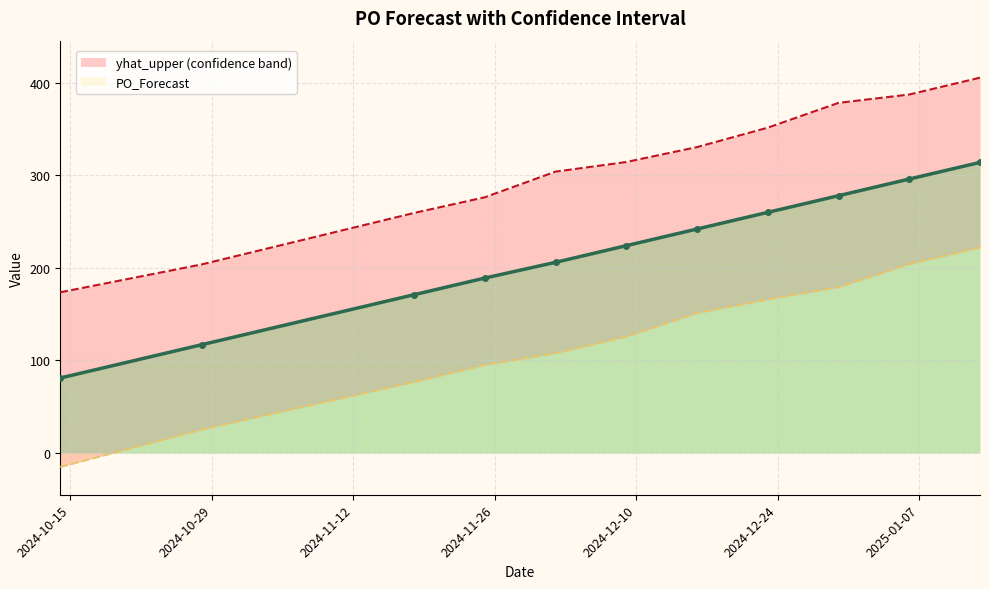

Rank the series by their average value, from highest to lowest.

yhat_upper, PO_Forecast, yhat_lower